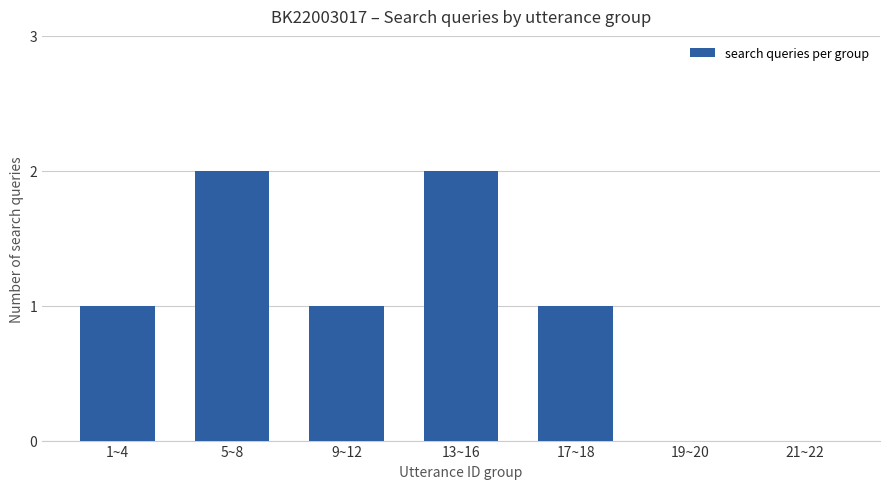

Reading left to right, extract all data points from this chart.

1~4=1	5~8=2	9~12=1	13~16=2	17~18=1	19~20=0	21~22=0